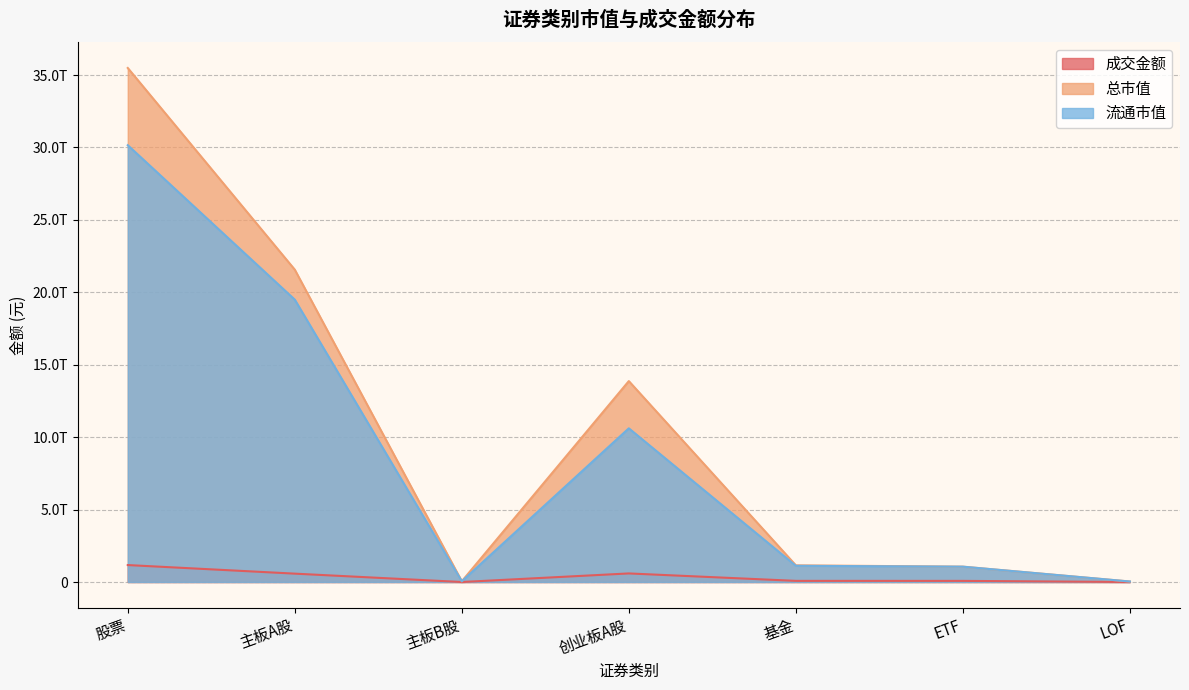

Reading right to left, what are all the values shown in this chart?

成交金额: 1232738517.8	78239832946.4	79684554468.0	592600362024.1	72646929.5	578005357461.4	1170678366415.0
总市值: 34780502075.1	1059907067561.2	1152646910246.8	13872132596095.5	51294723503.1	21565073042817.0	35488500362415.5
流通市值: 34780502075.1	1059907067561.2	1119919863215.5	10610645982242.9	51160296641.4	19495166303097.0	30156972581981.2